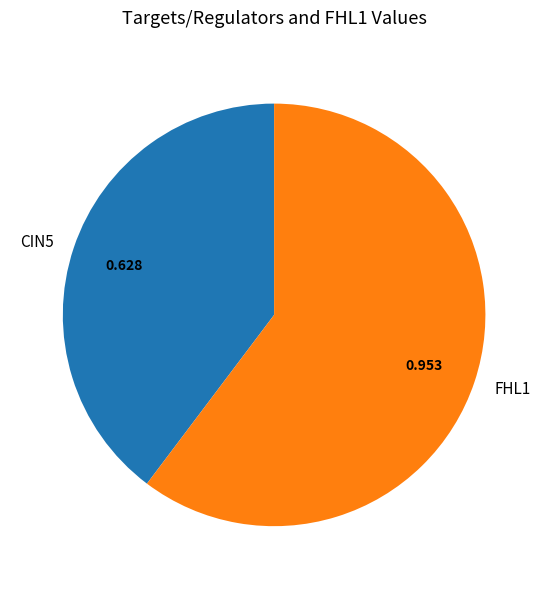

How many slices are in this pie chart?

2